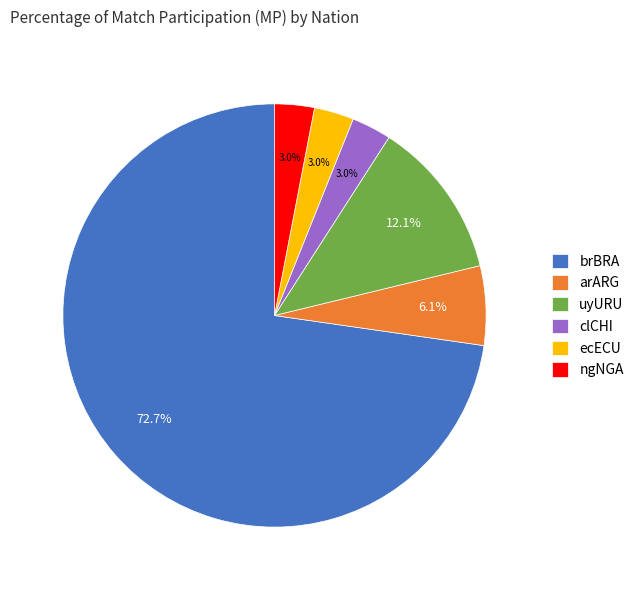

Which category accounts for the majority?

brBRA